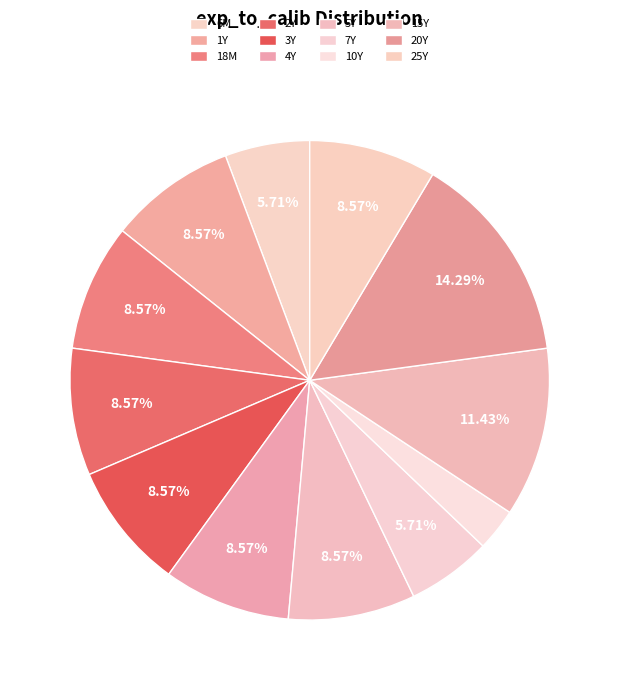

Is there any slice that represents more than half of the pie?

No